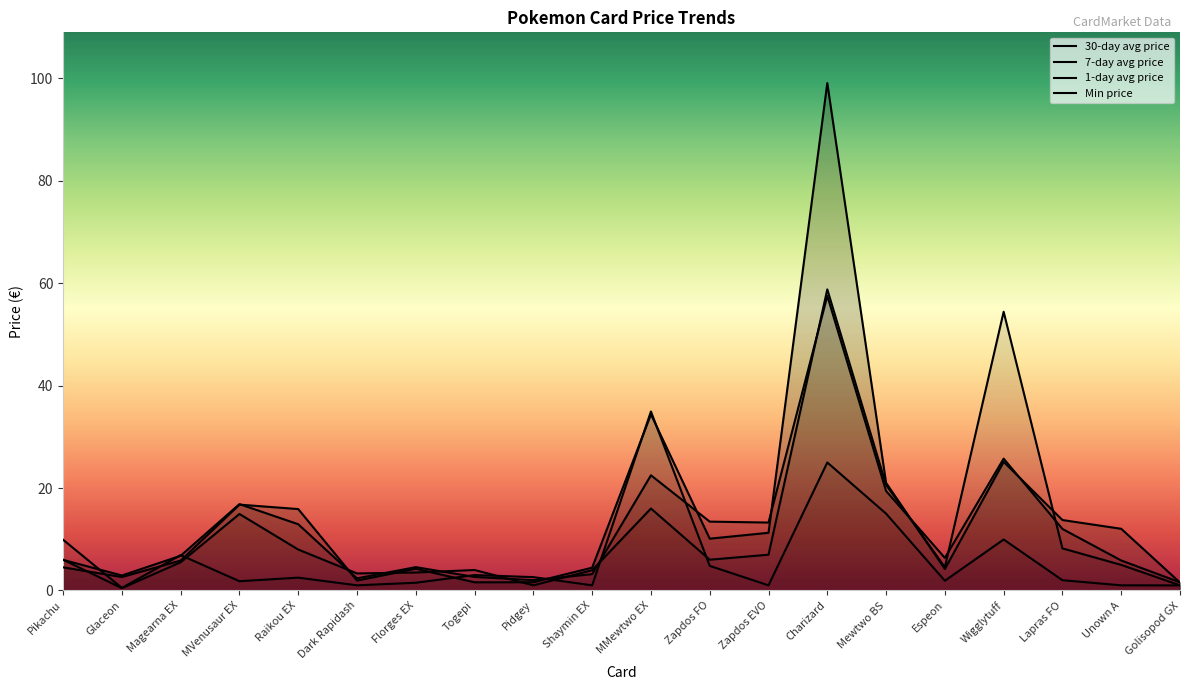

List the labels in order of prezzo_medio_7_gg_global value, smallest first.

Golisopod GX, Pidgey, Dark Rapidash, Togepi, Glaceon, Shaymin EX, Florges EX, Unown A, Pikachu, Espeon, Magearna EX, Lapras FO, Raikou EX, Zapdos EVO, Zapdos FO, MVenusaur EX, Mewtwo BS, MMewtwo EX, Wigglytuff, Charizard